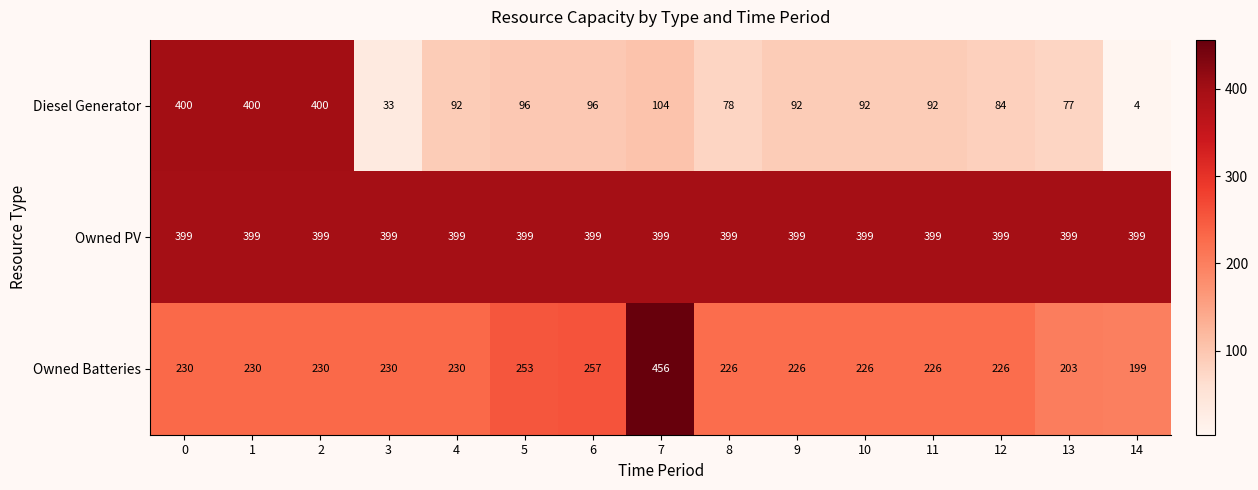

At which category does the chart reach its peak across all series?

7